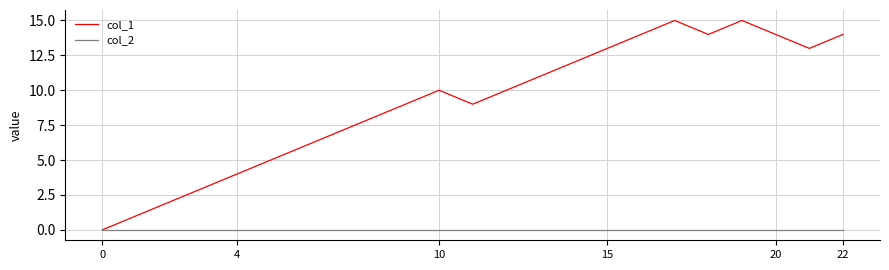

List the series in order of their overall mean, lowest first.

col_2, col_1